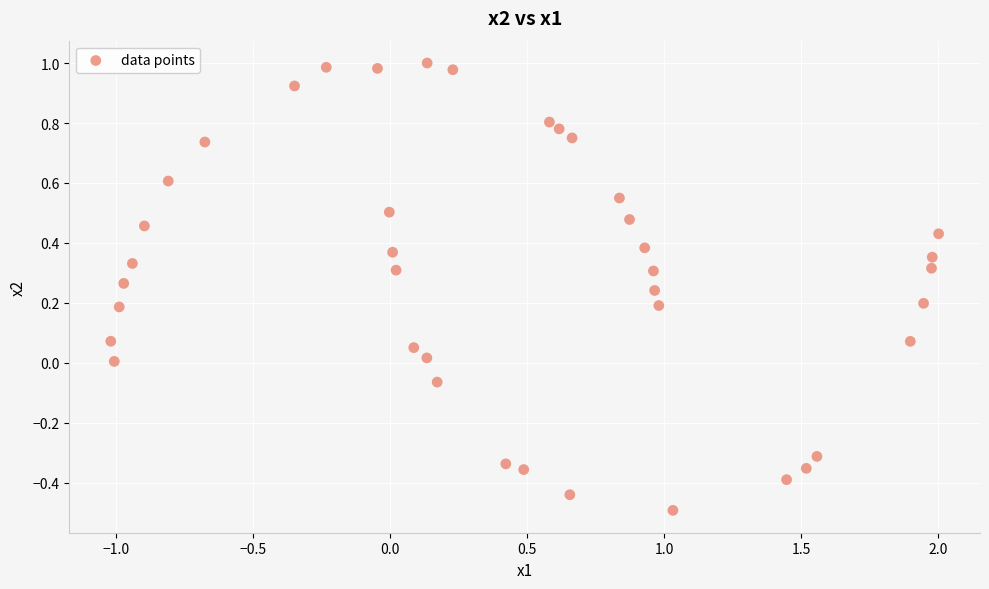

What is the range of X values (max minus min)?

3.0